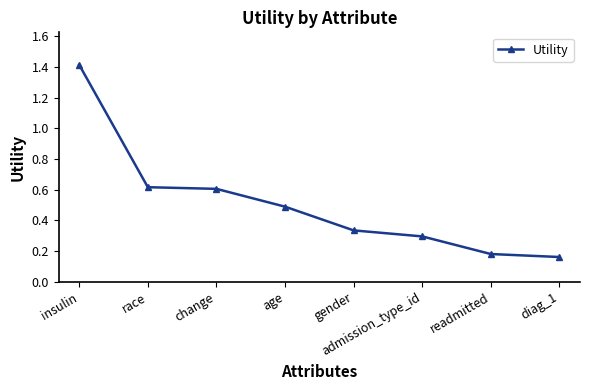

What is the label of the 2nd point from the right?

readmitted